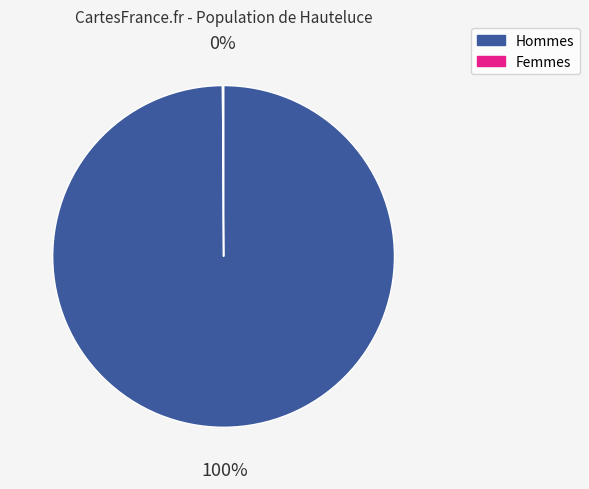

Is there a majority slice in this chart?

Yes